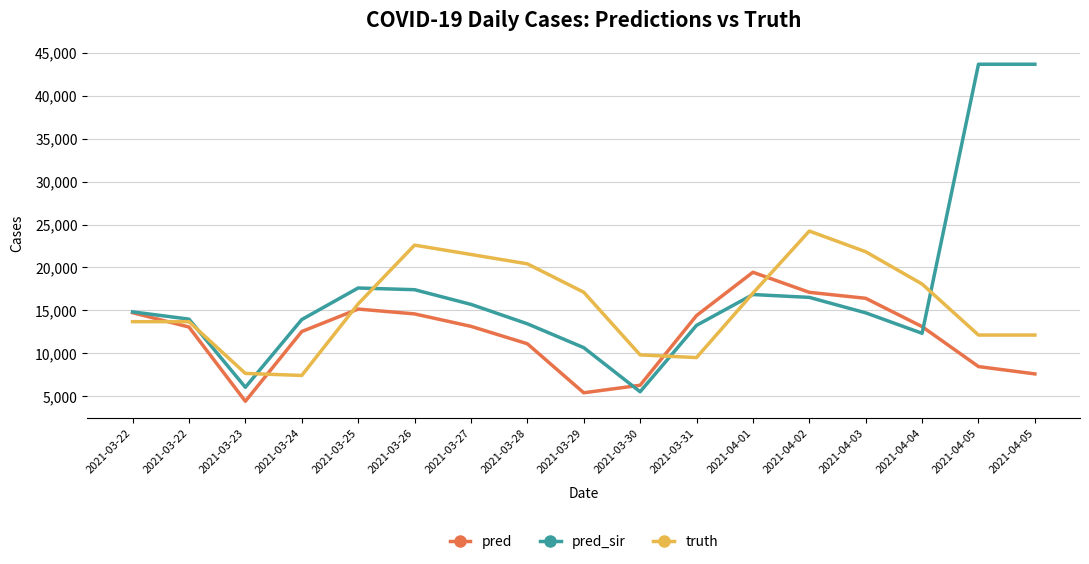

Rank the series by their maximum value, from lowest to highest.

pred, truth, pred_sir